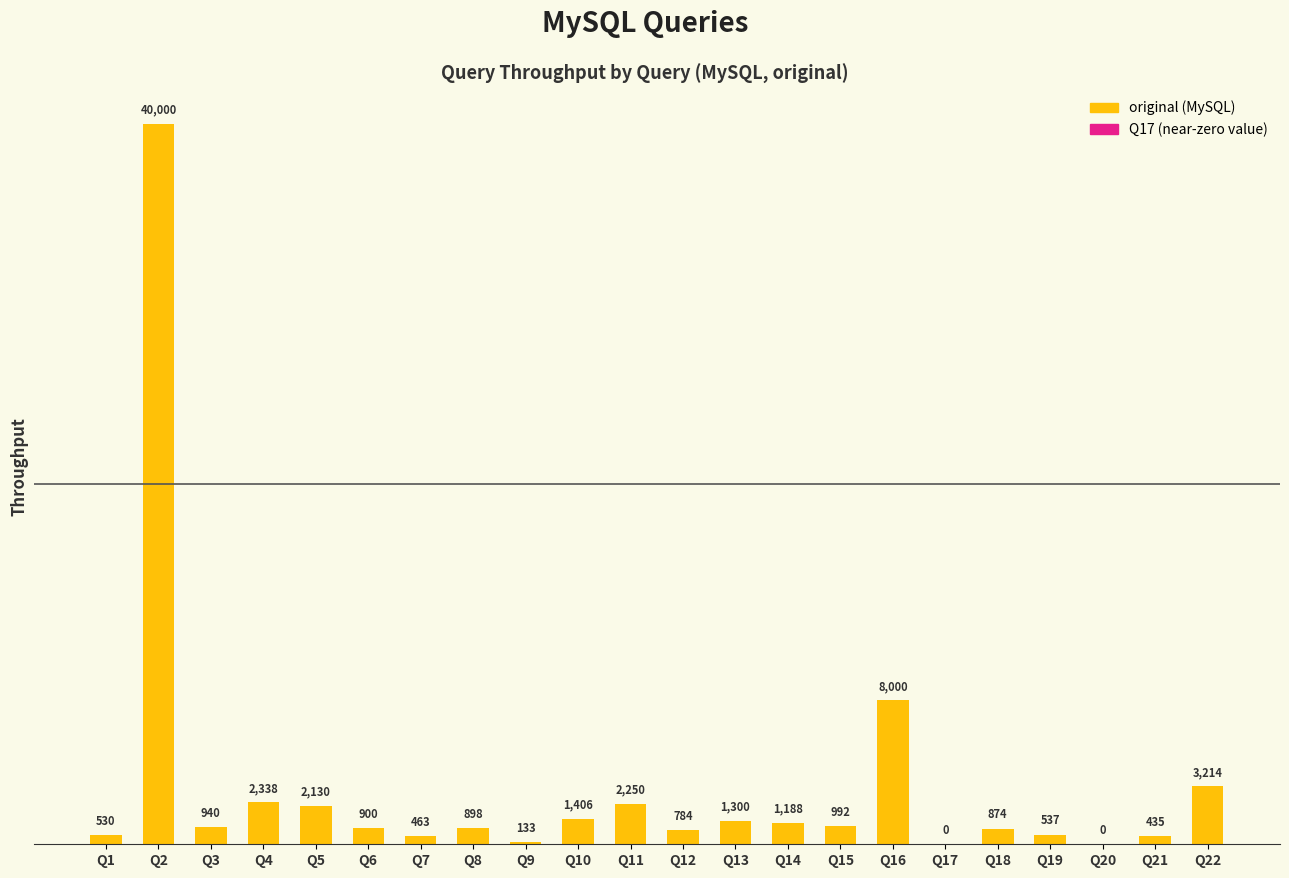

What is the ratio of the value at Q14 to the value at Q6?

1.3